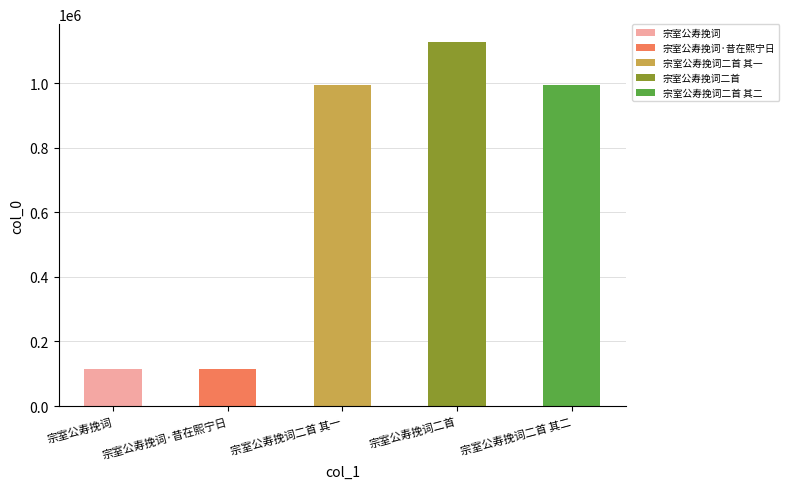

Reading left to right, extract all data points from this chart.

宗室公寿挽词=114337	宗室公寿挽词·昔在熙宁日=114338	宗室公寿挽词二首 其一=996183	宗室公寿挽词二首=1126827	宗室公寿挽词二首 其二=996182